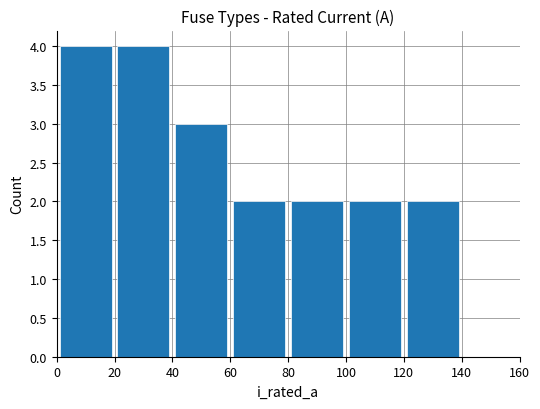

Count the number of values greater than 2.

3